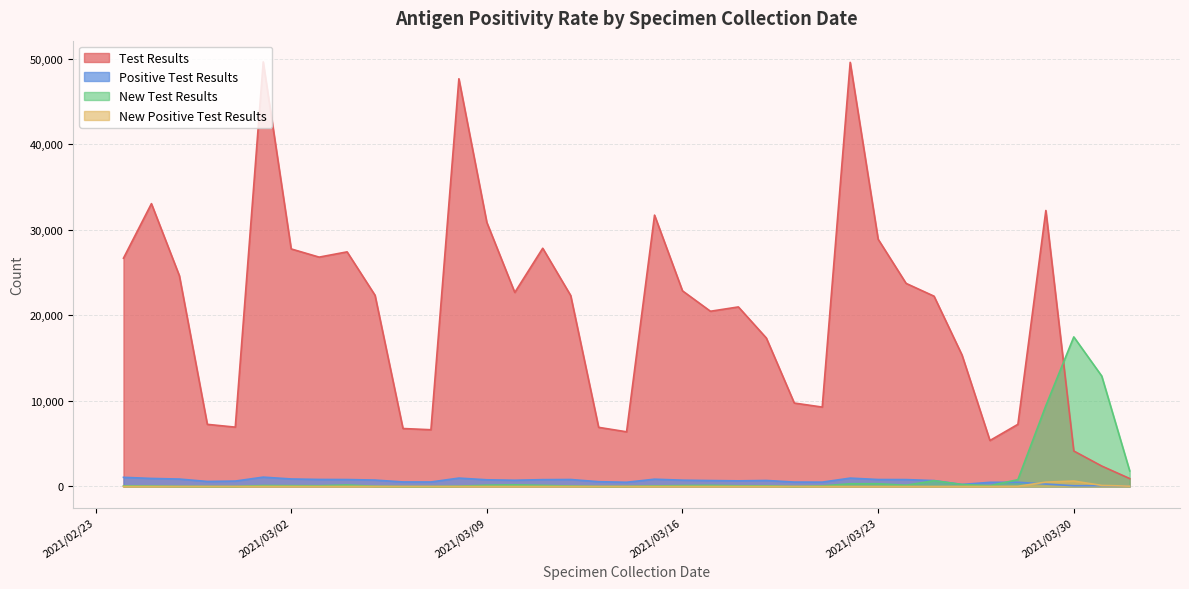

What is the average value of the Test Results series?

20404